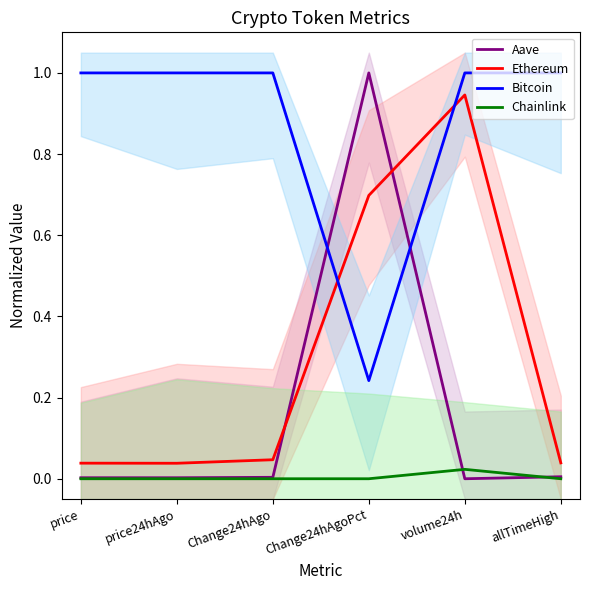

At how many categories does at least one series exceed 0?

6